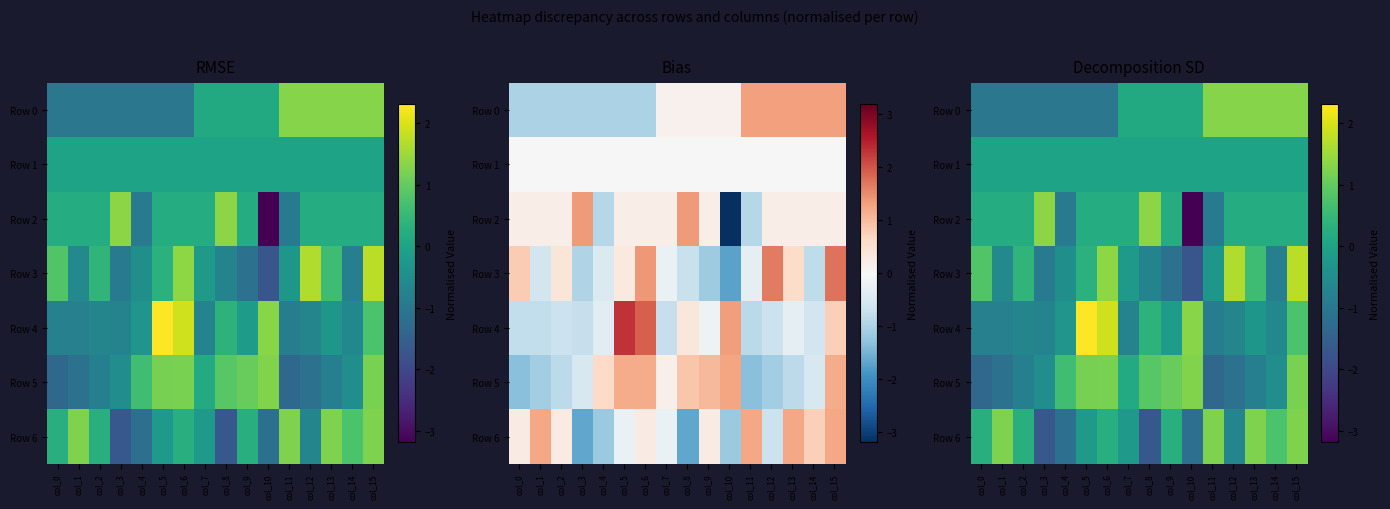

What is the total value across all series at col_7?

-0.6